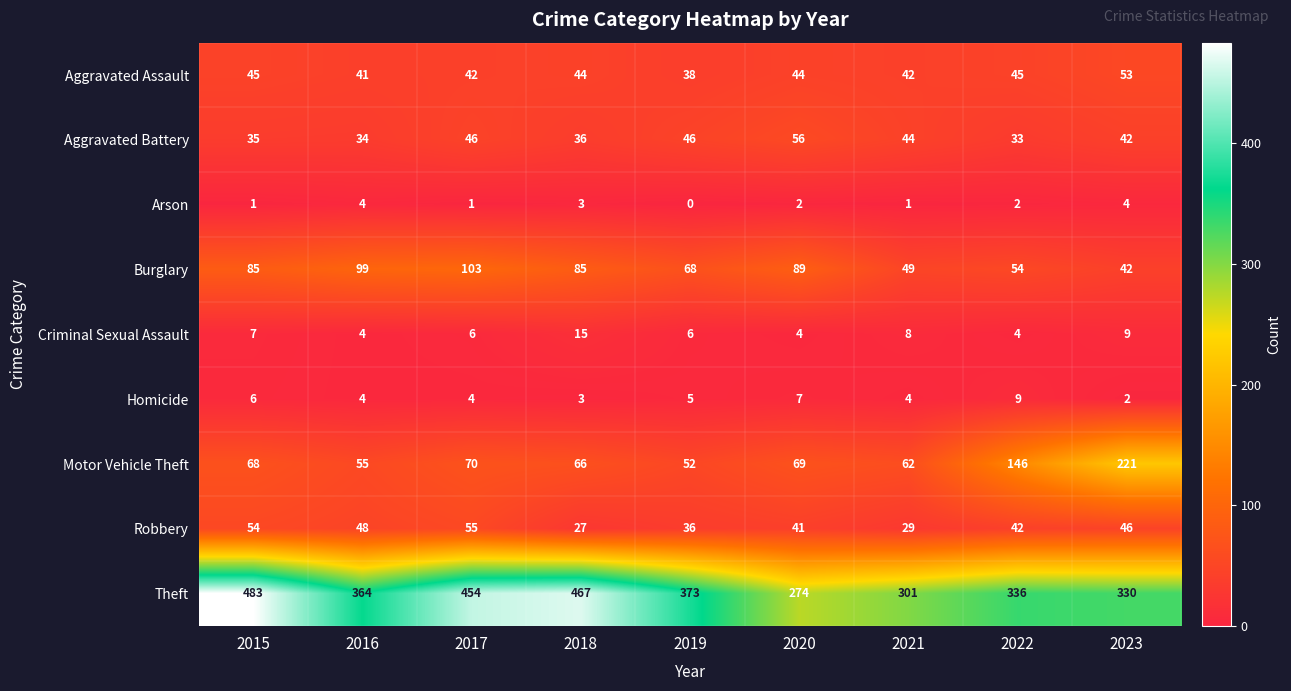

What is the approximate value of Motor Vehicle Theft at 2019, to the nearest 50?

50